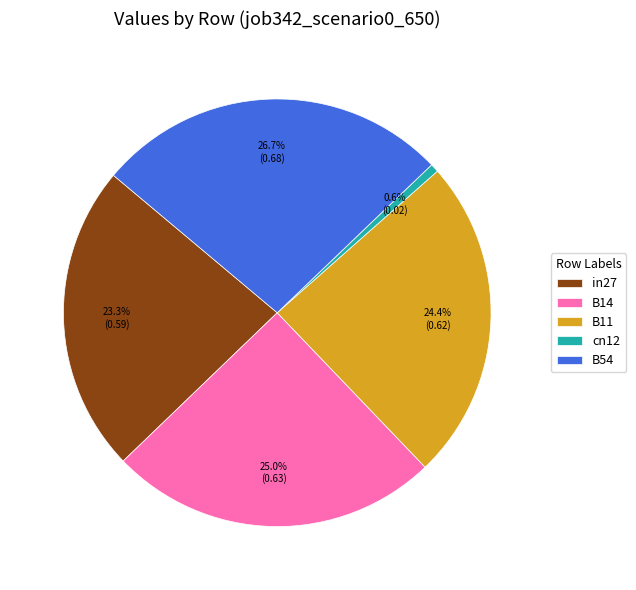

Does B54 account for over 50% of the chart?

No